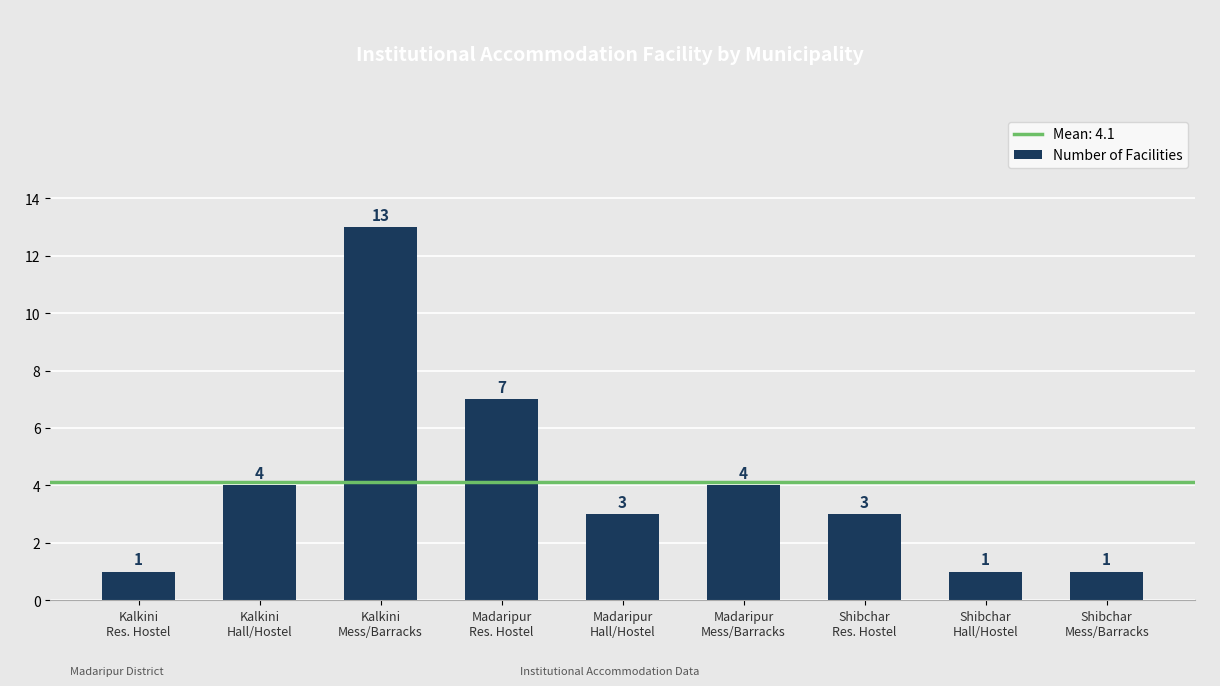

The chart shows a value of 1 at Madaripur
Mess/Barracks. True or false?

False